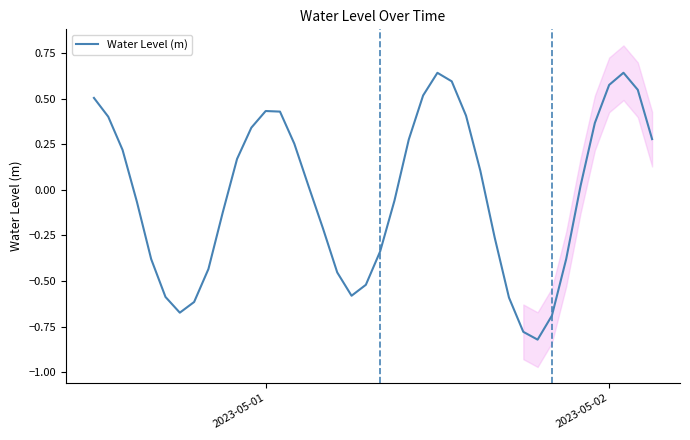

How many positive values are there?

21